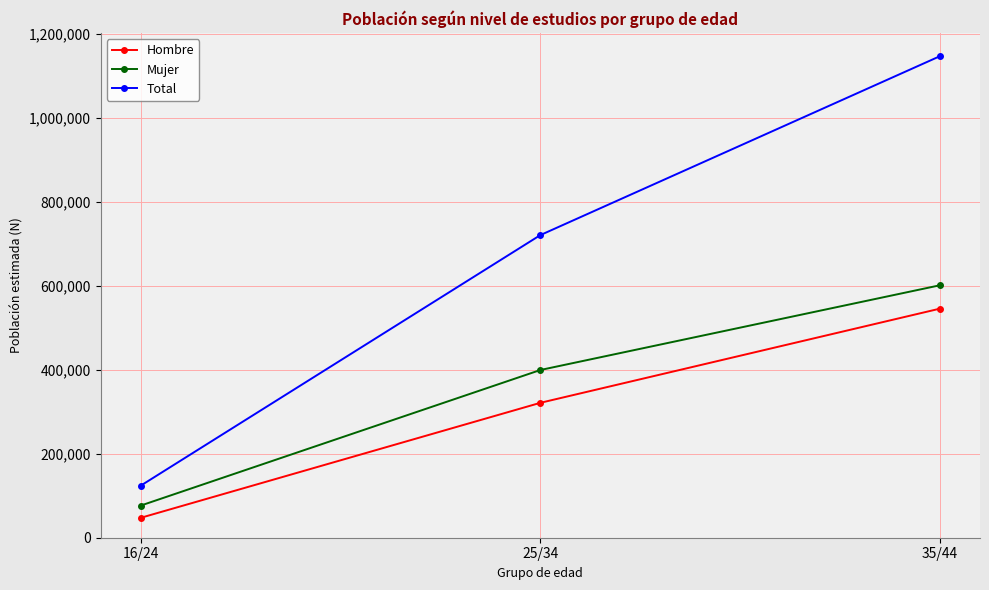

Reading left to right, list all the values displayed in this chart.

Hombre: 47370	321283	545623
Mujer: 76529	399430	601297
Total: 123899	720714	1146920